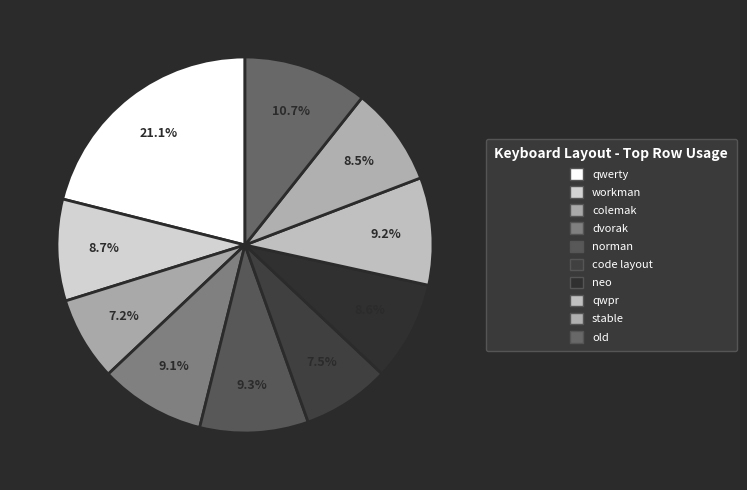

The code layout slice represents 8% of the pie. True or false?

True